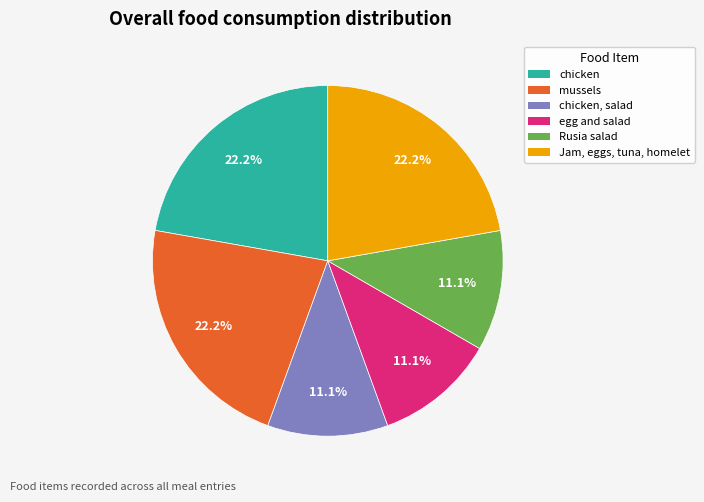

To the nearest percent, what is the difference between the largest and smallest slice percentages?

11%